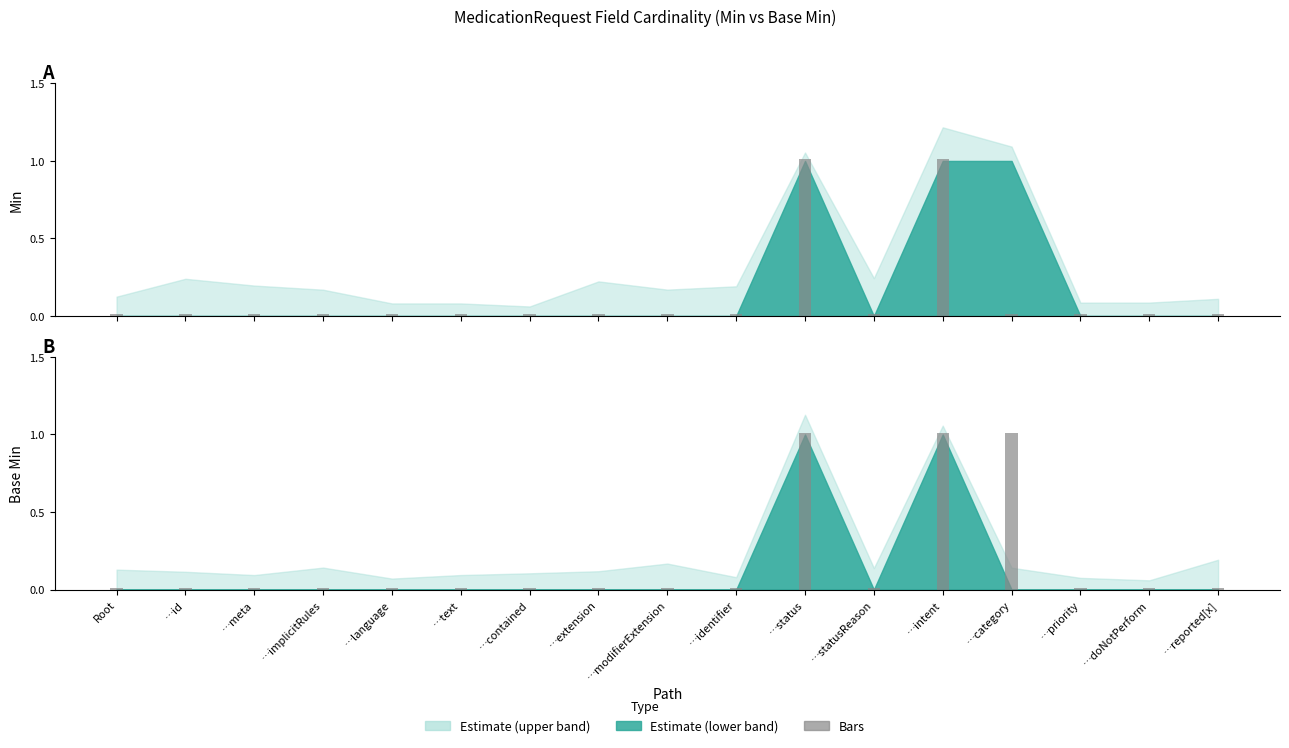

How many groups of bars are there?

17